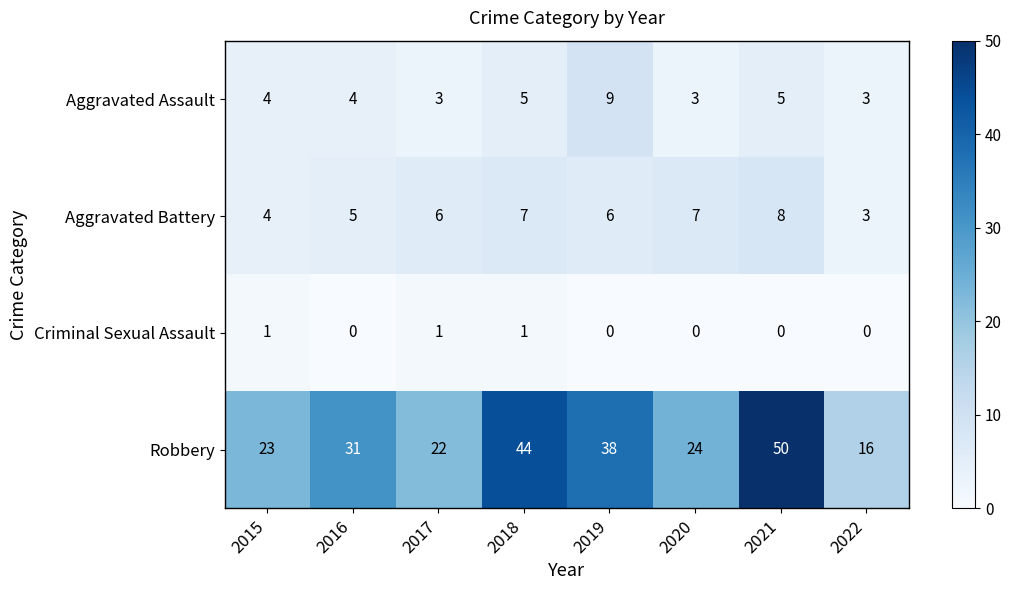

List the series in order of their peak value, highest first.

Robbery, Aggravated Assault, Aggravated Battery, Criminal Sexual Assault